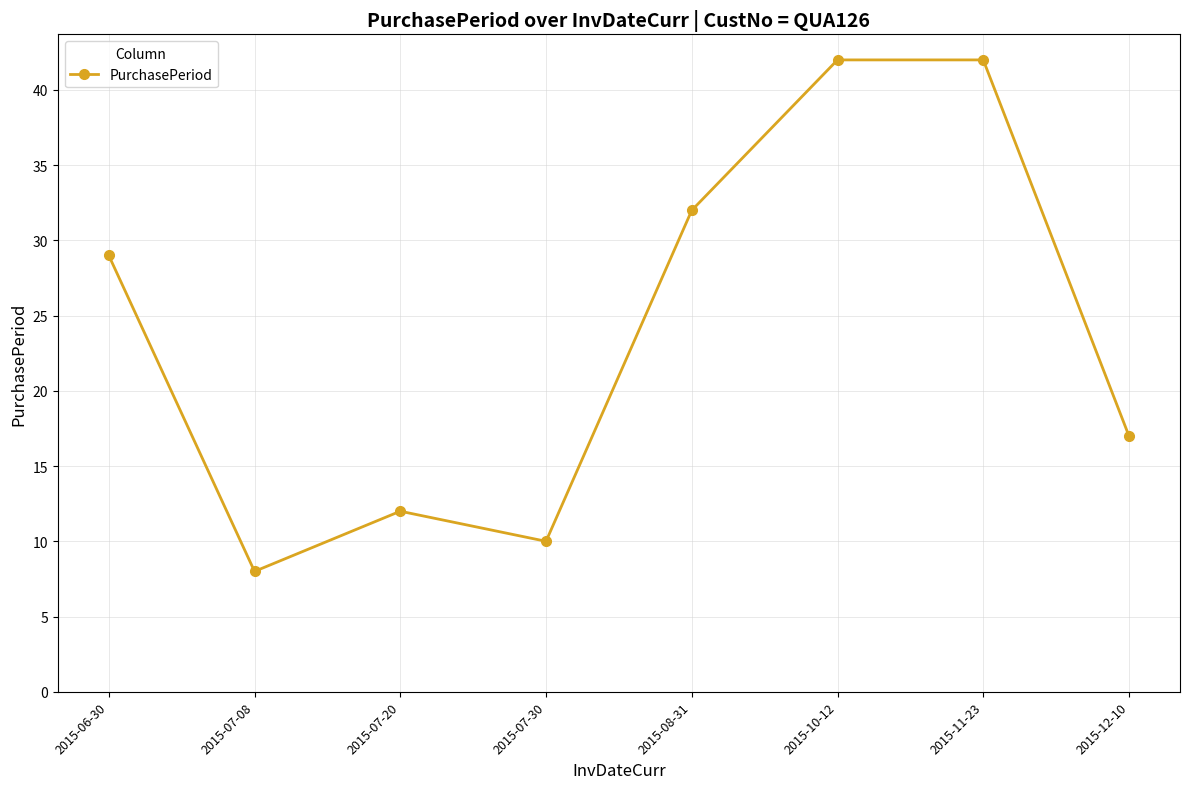

Which category has the lowest value across all series?

2015-07-08